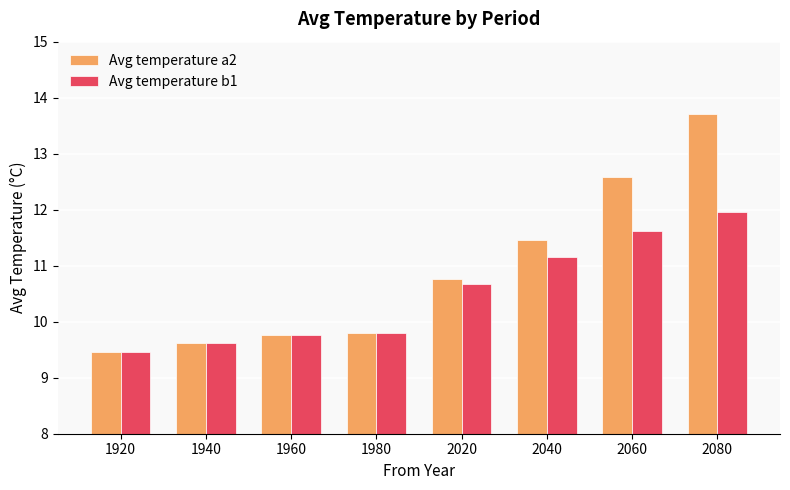

How many series are shown in this chart?

2